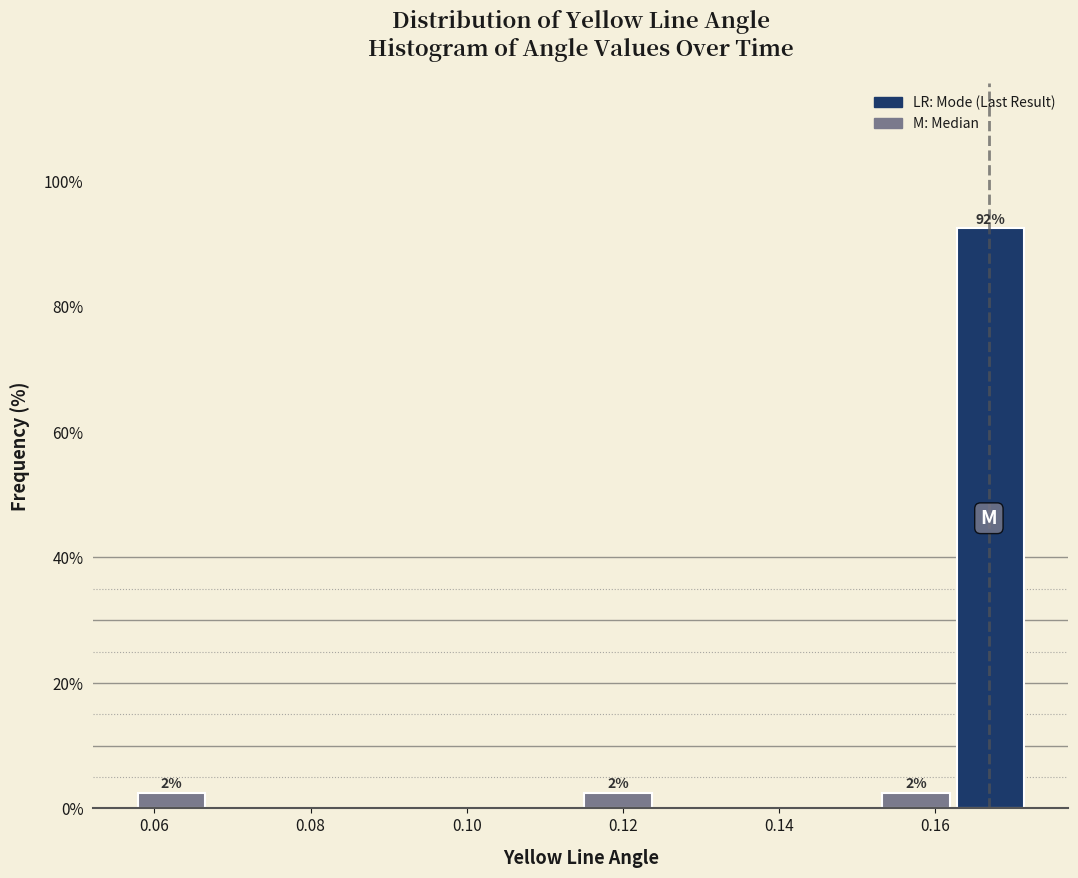

Which range on the x-axis has the tallest bar?

0.162 to 0.172